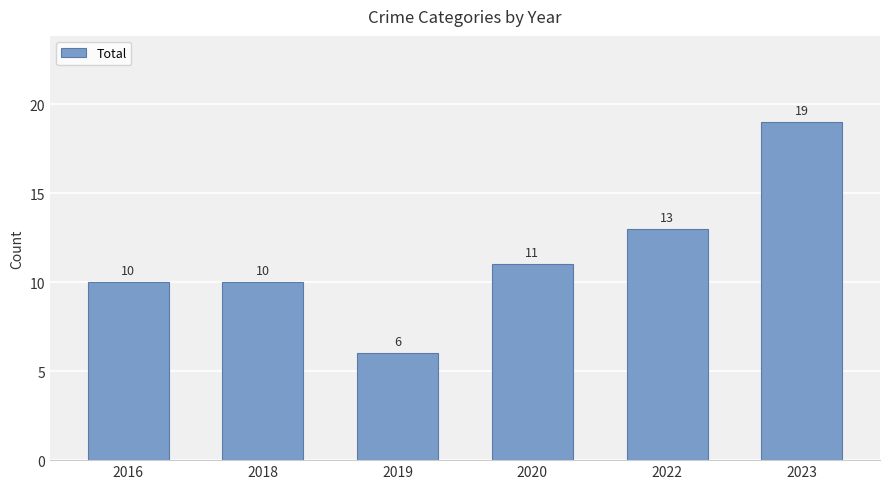

Approximately how many times larger is the value at 2020 compared to 2019?

1.8